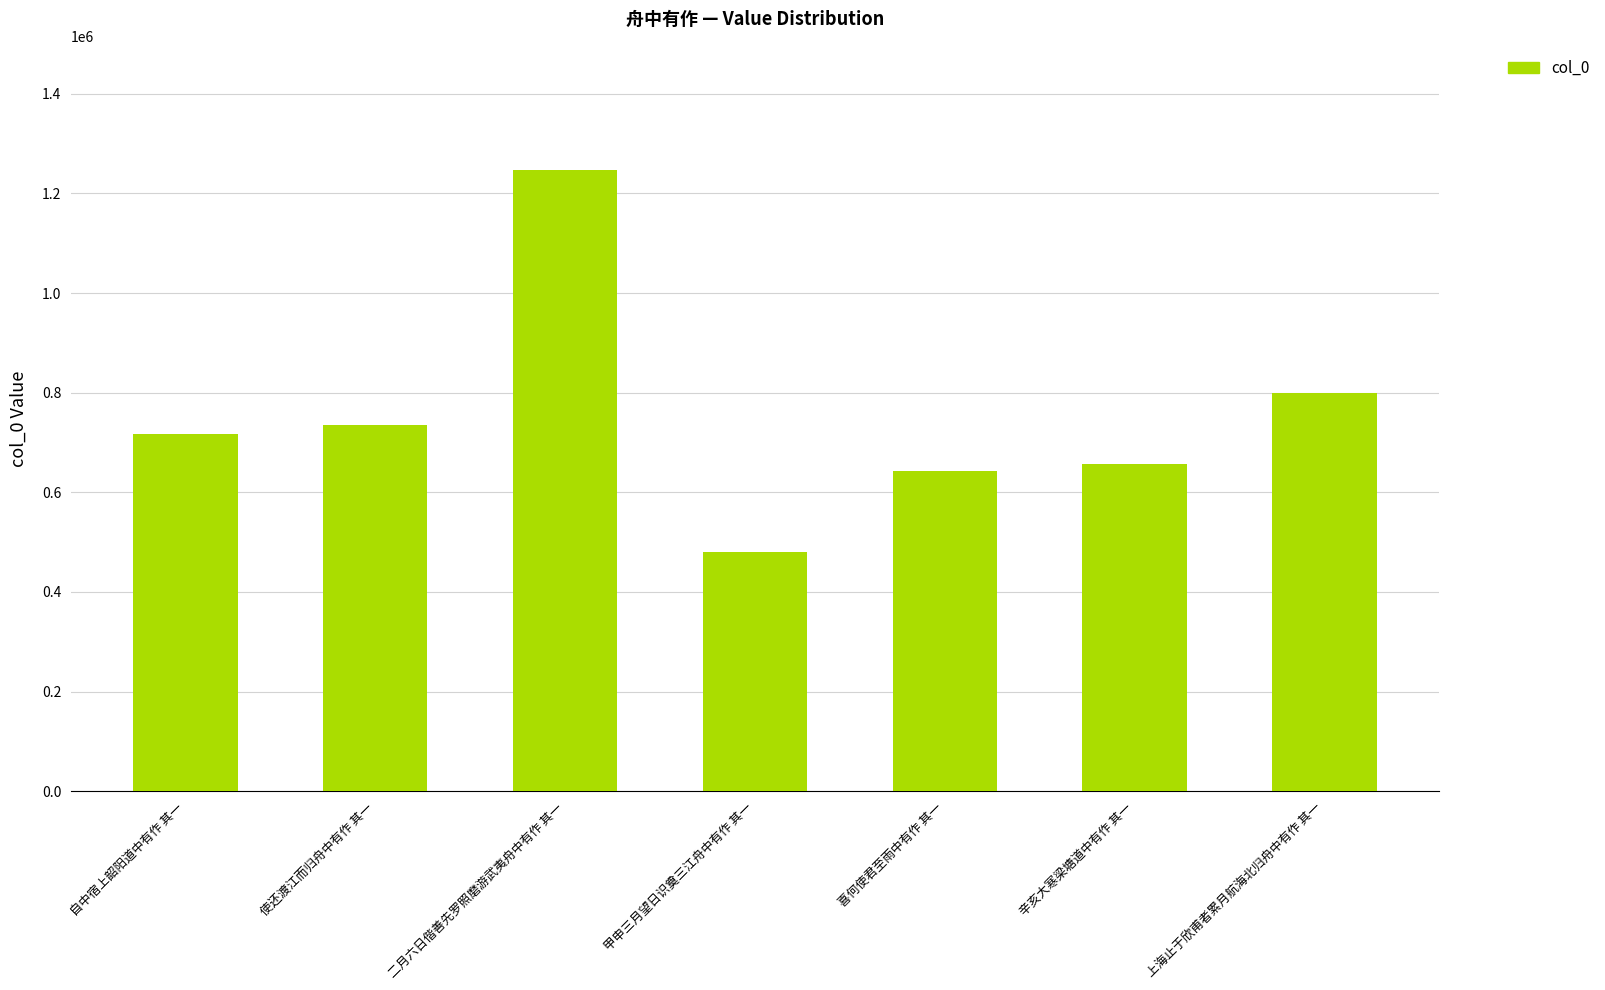

Read the value at 上海止于欣甫者累月航海北归舟中有作 其一.

799475